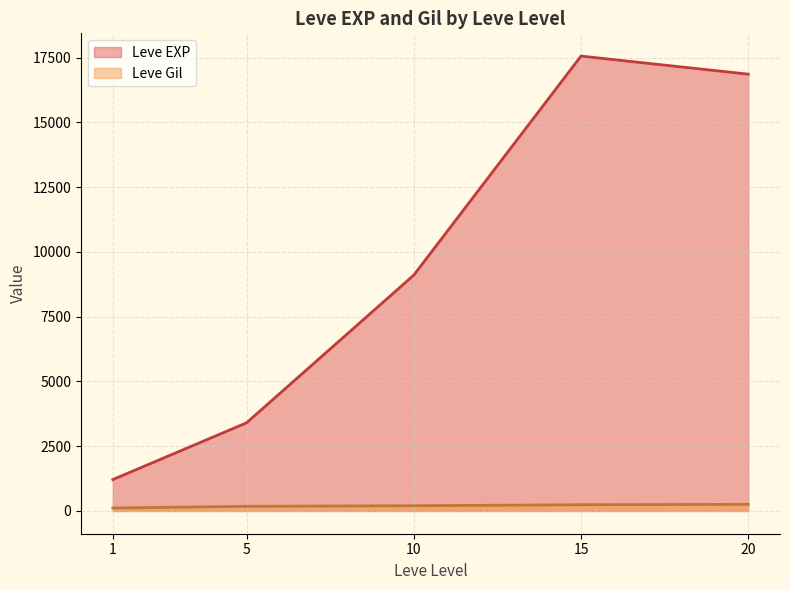

What are all the series names shown in the legend?

Leve EXP, Leve Gil